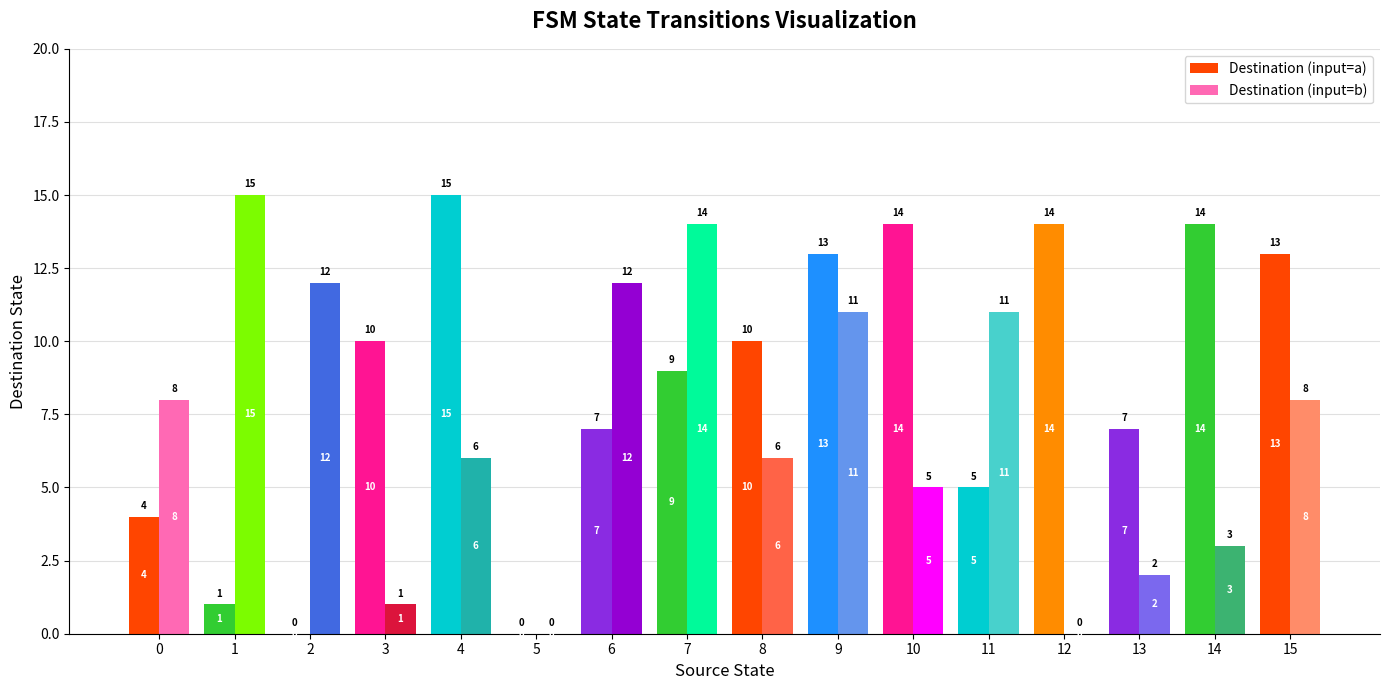

How many groups of bars are there?

16